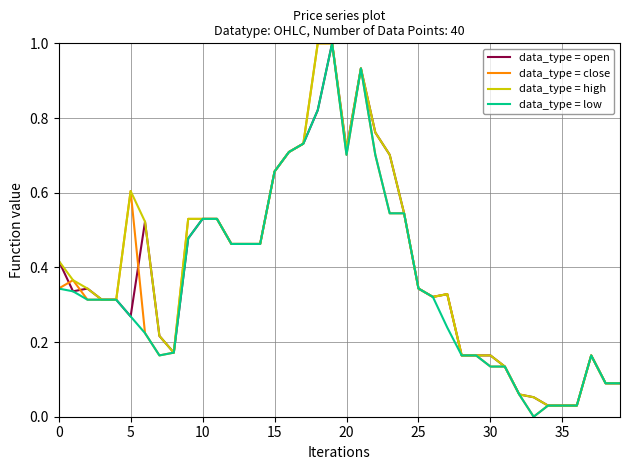

What is the maximum value for data_type = high?

1.0